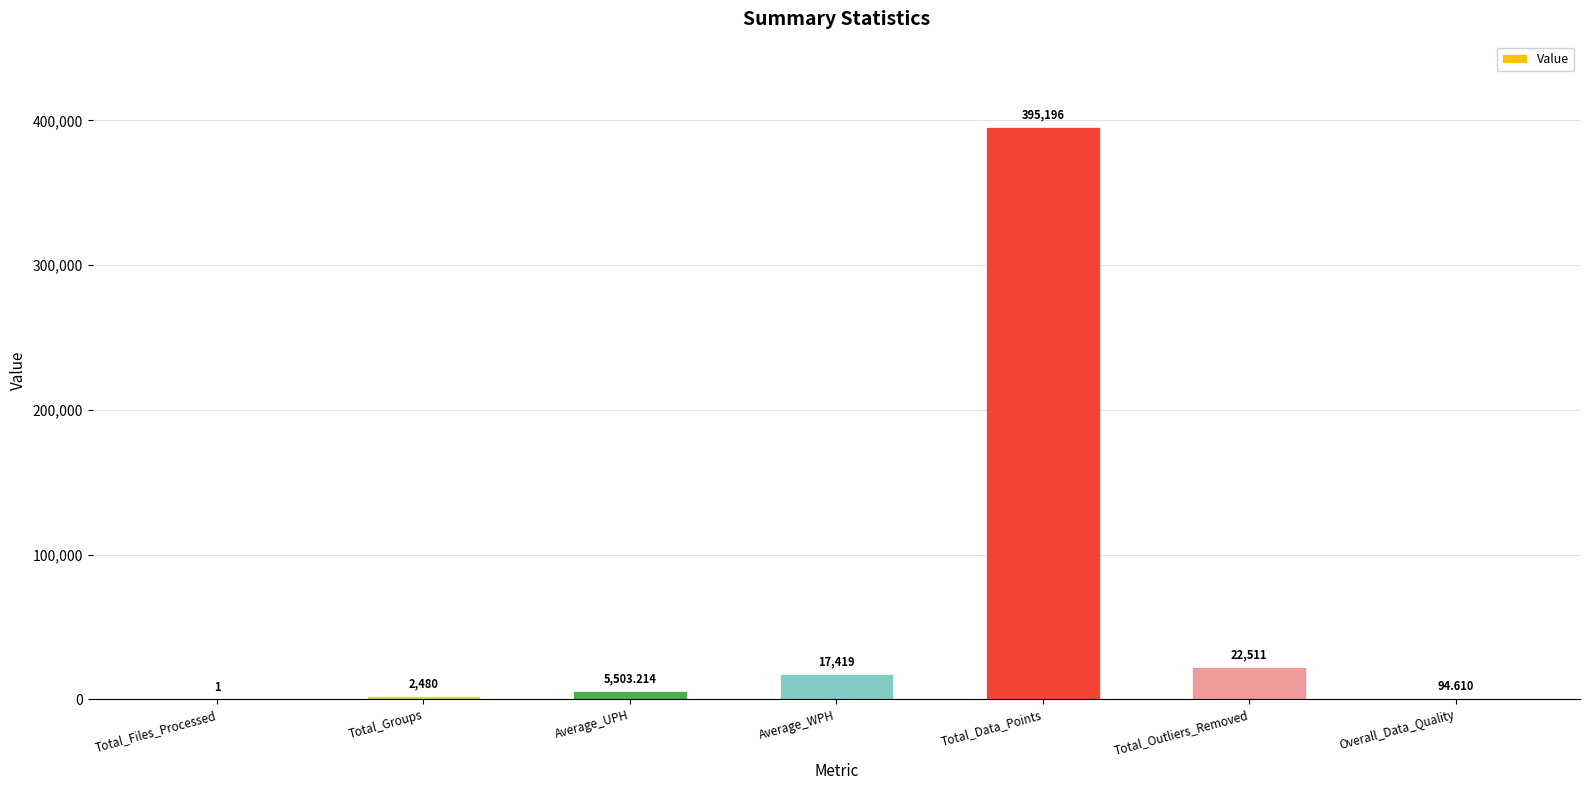

At which category does the chart reach its peak across all series?

Total_Data_Points